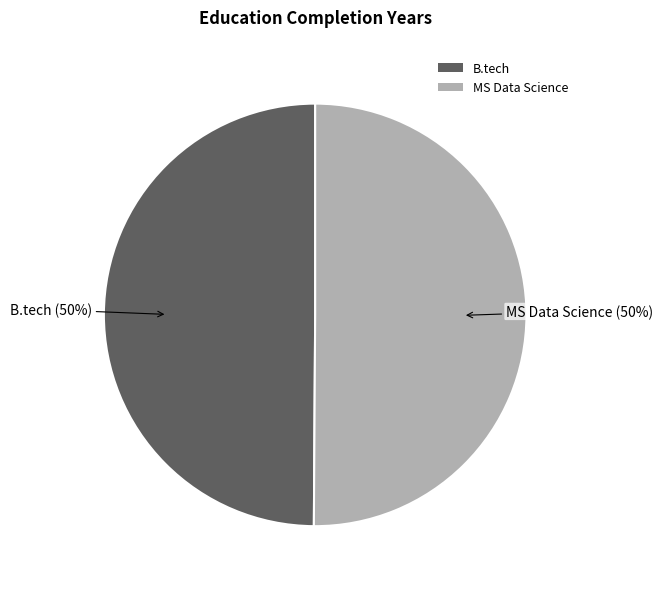

Do B.tech and MS Data Science together represent more than half of the pie?

Yes